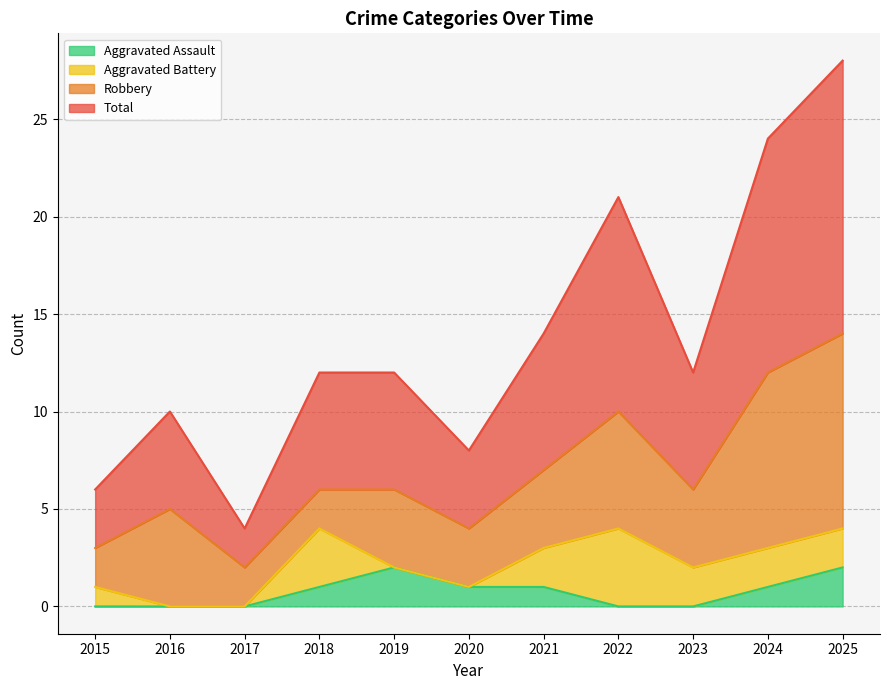

What is the value of the Total point at the 2nd from the left?

10